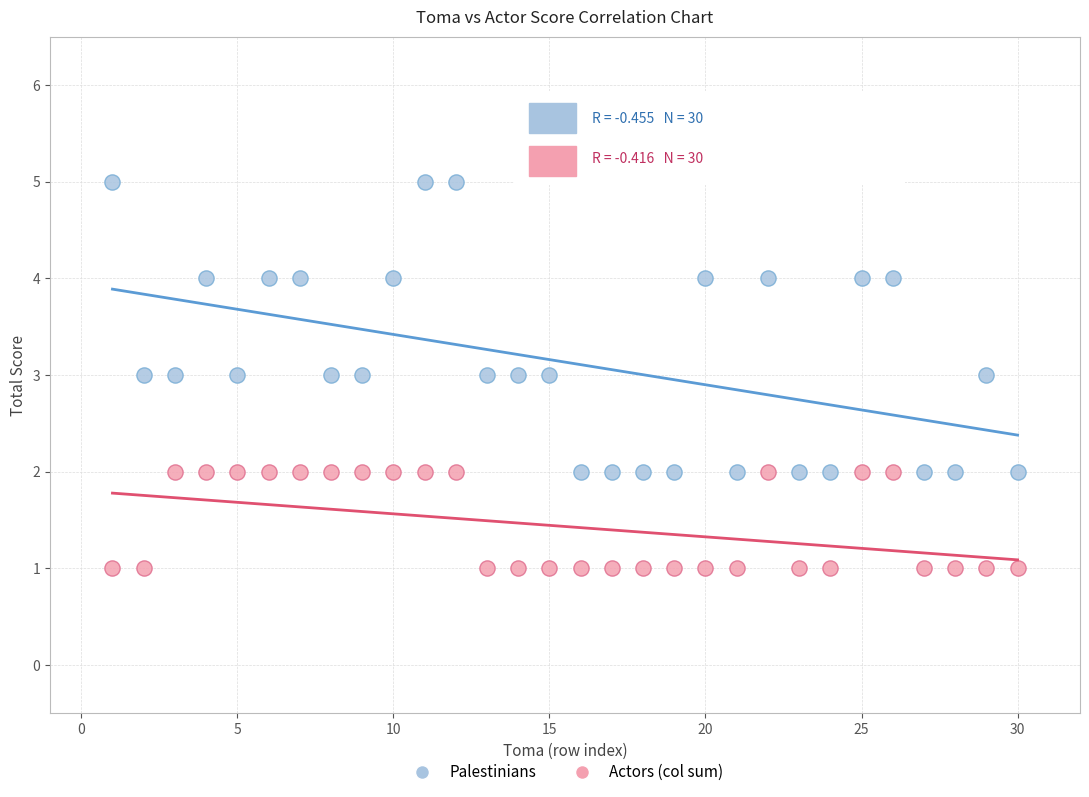

Which series reaches the maximum Y coordinate?

Palestinians